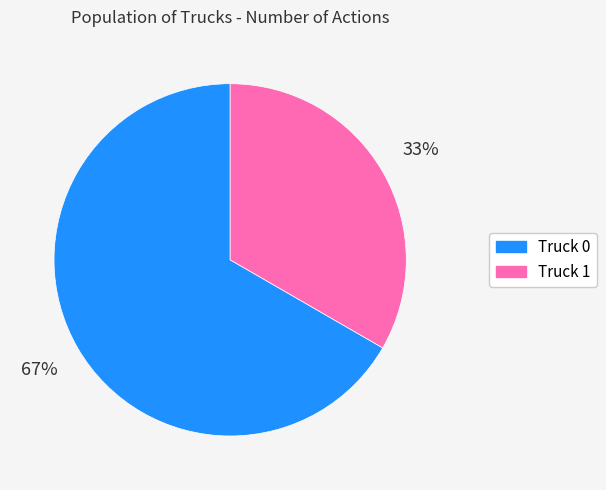

To the nearest percent, what percentage of the pie is Truck 0?

67%